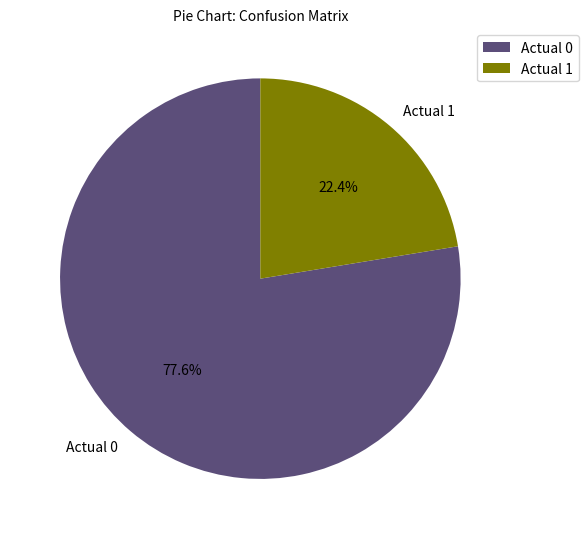

To the nearest percent, what is the average slice percentage?

50%